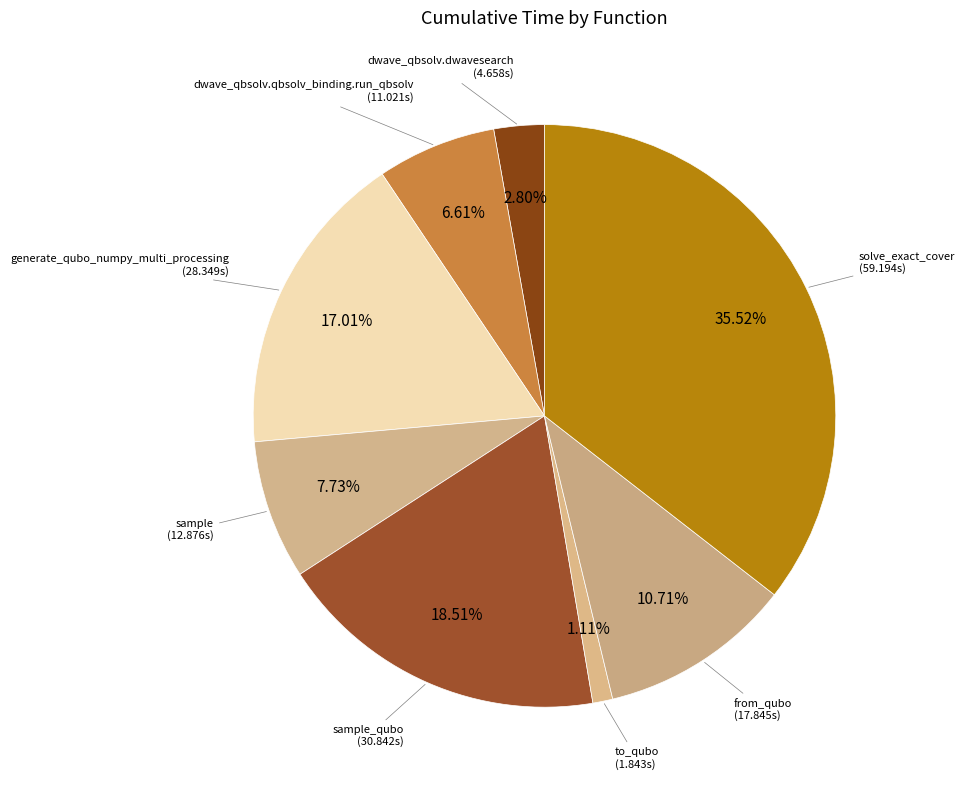

How many segments does this pie chart have?

8